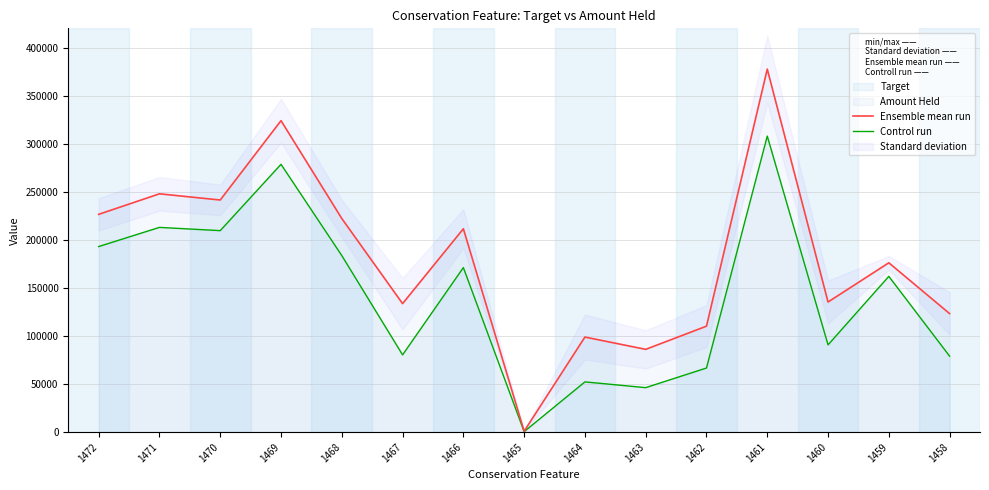

Read the Control run value at 1470.

209558.7